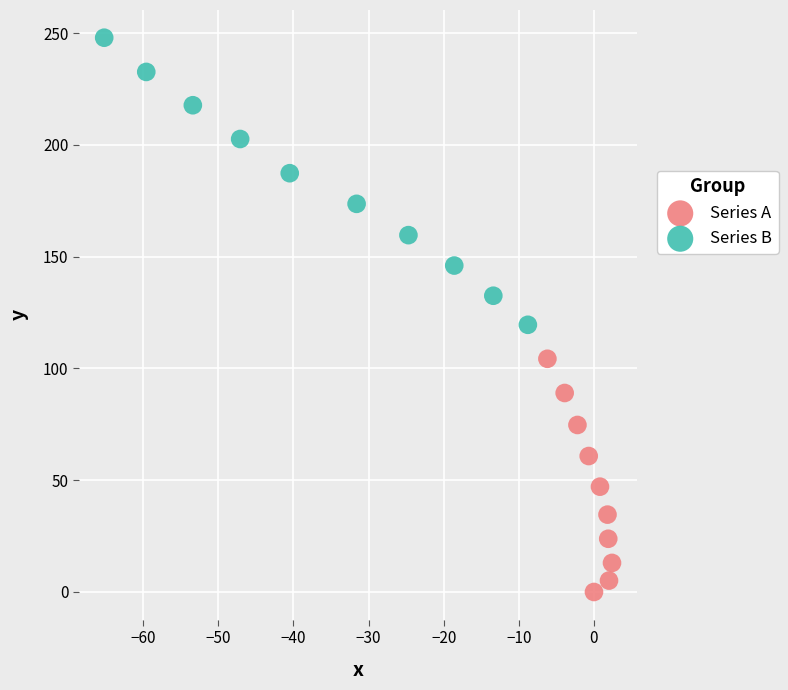

Which series contains the lowest Y value?

Series A